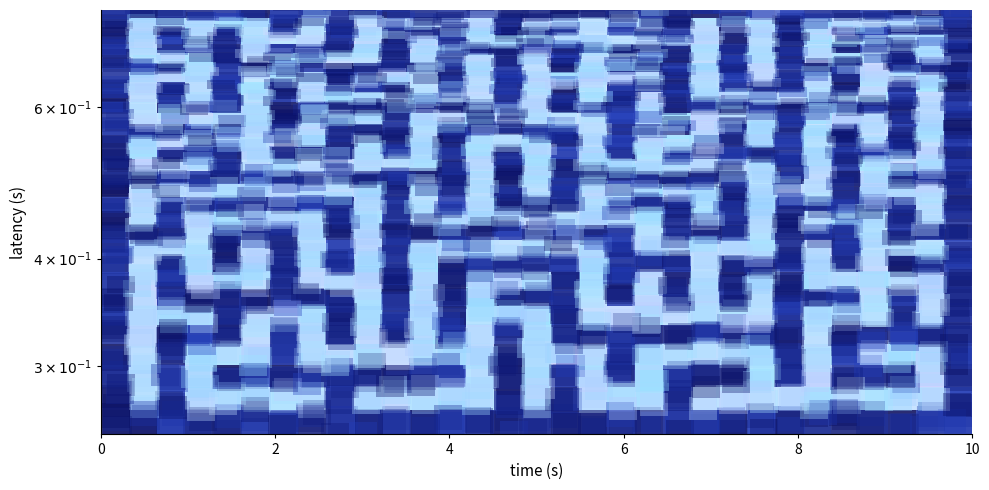

Reading left to right, list all the values displayed in this chart.

row_0: 0=1	1=1	2=1	3=1	4=1	5=1	6=1	7=1	8=1	9=1	10=1	11=1	12=1	13=1	14=1	15=1	16=1	17=1	18=1	19=1	20=1	21=1	22=1	23=1	24=1	25=1	26=1	27=1	28=1	29=1	30=1
row_1: 0=1	1=0	2=1	3=0	4=0	5=0	6=0	7=0	8=1	9=0	10=0	11=0	12=0	13=0	14=1	15=0	16=1	17=0	18=0	19=0	20=1	21=0	22=0	23=0	24=0	25=0	26=0	27=0	28=0	29=0	30=1
row_2: 0=1	1=0	2=1	3=0	4=1	5=1	6=1	7=1	8=1	9=1	10=1	11=1	12=1	13=0	14=1	15=0	16=1	17=0	18=1	19=0	20=1	21=1	22=1	23=0	24=1	25=0	26=1	27=1	28=1	29=0	30=1
row_3: 0=1	1=0	2=1	3=0	4=0	5=0	6=1	7=0	8=0	9=0	10=0	11=0	12=0	13=0	14=1	15=0	16=0	17=0	18=1	19=0	20=0	21=0	22=0	23=0	24=1	25=0	26=1	27=0	28=0	29=0	30=1
row_4: 0=1	1=0	2=1	3=1	4=1	5=0	6=1	7=0	8=1	9=0	10=1	11=0	12=1	13=0	14=1	15=0	16=1	17=1	18=1	19=1	20=1	21=1	22=1	23=1	24=1	25=0	26=1	27=1	28=1	29=1	30=1
row_5: 0=1	1=0	2=0	3=0	4=1	5=0	6=0	7=0	8=1	9=0	10=1	11=0	12=1	13=0	14=0	15=0	16=1	17=0	18=0	19=0	20=0	21=0	22=0	23=0	24=1	25=0	26=0	27=0	28=1	29=0	30=1
row_6: 0=1	1=0	2=1	3=1	4=1	5=1	6=1	7=1	8=1	9=0	10=1	11=0	12=1	13=0	14=1	15=1	16=1	17=0	18=1	19=0	20=1	21=0	22=1	23=0	24=1	25=1	26=1	27=0	28=1	29=0	30=1
row_7: 0=1	1=0	2=1	3=0	4=0	5=0	6=1	7=0	8=0	9=0	10=1	11=0	12=1	13=0	14=0	15=0	16=1	17=0	18=1	19=0	20=1	21=0	22=1	23=0	24=1	25=0	26=0	27=0	28=0	29=0	30=1
row_8: 0=1	1=0	2=1	3=0	4=1	5=0	6=1	7=0	8=1	9=0	10=1	11=0	12=1	13=1	14=1	15=1	16=1	17=0	18=1	19=1	20=1	21=0	22=1	23=1	24=1	25=0	26=1	27=0	28=1	29=1	30=1
row_9: 0=1	1=0	2=0	3=0	4=1	5=0	6=1	7=0	8=1	9=0	10=1	11=0	12=0	13=0	14=0	15=0	16=0	17=0	18=1	19=0	20=0	21=0	22=0	23=0	24=1	25=0	26=1	27=0	28=0	29=0	30=1
row_10: 0=1	1=1	2=1	3=0	4=1	5=1	6=1	7=0	8=1	9=0	10=1	11=1	12=1	13=1	14=1	15=1	16=1	17=1	18=1	19=0	20=1	21=1	22=1	23=0	24=1	25=1	26=1	27=0	28=1	29=1	30=1
row_11: 0=1	1=0	2=1	3=0	4=0	5=0	6=0	7=0	8=1	9=0	10=1	11=0	12=0	13=0	14=0	15=0	16=0	17=0	18=0	19=0	20=1	21=0	22=1	23=0	24=1	25=0	26=0	27=0	28=1	29=0	30=1
row_12: 0=1	1=0	2=1	3=1	4=1	5=1	6=1	7=1	8=1	9=0	10=1	11=0	12=1	13=0	14=1	15=1	16=1	17=0	18=1	19=1	20=1	21=0	22=1	23=0	24=1	25=1	26=1	27=1	28=1	29=0	30=1
row_13: 0=1	1=0	2=0	3=0	4=0	5=0	6=0	7=0	8=0	9=0	10=1	11=0	12=1	13=0	14=1	15=0	16=1	17=0	18=0	19=0	20=0	21=0	22=1	23=0	24=0	25=0	26=1	27=0	28=0	29=0	30=1
row_14: 0=1	1=1	2=1	3=1	4=1	5=1	6=1	7=1	8=1	9=1	10=1	11=1	12=1	13=0	14=1	15=0	16=1	17=1	18=1	19=1	20=1	21=1	22=1	23=0	24=1	25=0	26=1	27=0	28=1	29=1	30=1
row_15: 0=1	1=0	2=0	3=0	4=1	5=0	6=0	7=0	8=0	9=0	10=0	11=0	12=1	13=0	14=1	15=0	16=1	17=0	18=0	19=0	20=0	21=0	22=0	23=0	24=1	25=0	26=1	27=0	28=0	29=0	30=1
row_16: 0=1	1=0	2=1	3=1	4=1	5=0	6=1	7=1	8=1	9=0	10=1	11=0	12=1	13=0	14=1	15=0	16=1	17=0	18=1	19=0	20=1	21=1	22=1	23=1	24=1	25=0	26=1	27=1	28=1	29=0	30=1
row_17: 0=1	1=0	2=0	3=0	4=0	5=0	6=0	7=0	8=1	9=0	10=1	11=0	12=1	13=0	14=0	15=0	16=1	17=0	18=1	19=0	20=0	21=0	22=1	23=0	24=1	25=0	26=1	27=0	28=1	29=0	30=1
row_18: 0=1	1=1	2=1	3=1	4=1	5=0	6=1	7=0	8=1	9=1	10=1	11=0	12=1	13=1	14=1	15=1	16=1	17=0	18=1	19=1	20=1	21=0	22=1	23=0	24=1	25=0	26=1	27=0	28=1	29=0	30=1
row_19: 0=1	1=0	2=0	3=0	4=0	5=0	6=1	7=0	8=0	9=0	10=1	11=0	12=0	13=0	14=0	15=0	16=0	17=0	18=1	19=0	20=0	21=0	22=0	23=0	24=1	25=0	26=0	27=0	28=1	29=0	30=1
row_20: 0=1	1=0	2=1	3=1	4=1	5=0	6=1	7=1	8=1	9=1	10=1	11=1	12=1	13=1	14=1	15=0	16=1	17=1	18=1	19=0	20=1	21=1	22=1	23=1	24=1	25=1	26=1	27=1	28=1	29=0	30=1
row_21: 0=1	1=0	2=1	3=0	4=1	5=0	6=1	7=0	8=0	9=0	10=0	11=0	12=0	13=0	14=1	15=0	16=1	17=0	18=1	19=0	20=1	21=0	22=0	23=0	24=0	25=0	26=0	27=0	28=1	29=0	30=1
row_22: 0=1	1=0	2=1	3=0	4=1	5=0	6=1	7=0	8=1	9=1	10=1	11=0	12=1	13=0	14=1	15=0	16=1	17=0	18=1	19=1	20=1	21=0	22=1	23=1	24=1	25=0	26=1	27=0	28=1	29=0	30=1
row_23: 0=1	1=0	2=0	3=0	4=1	5=0	6=0	7=0	8=1	9=0	10=0	11=0	12=1	13=0	14=1	15=0	16=0	17=0	18=0	19=0	20=1	21=0	22=1	23=0	24=1	25=0	26=1	27=0	28=0	29=0	30=1
row_24: 0=1	1=1	2=1	3=0	4=1	5=1	6=1	7=1	8=1	9=1	10=1	11=1	12=1	13=0	14=1	15=0	16=1	17=0	18=1	19=1	20=1	21=0	22=1	23=0	24=1	25=1	26=1	27=0	28=1	29=1	30=1
row_25: 0=1	1=0	2=0	3=0	4=1	5=0	6=0	7=0	8=0	9=0	10=1	11=0	12=0	13=0	14=1	15=0	16=1	17=0	18=0	19=0	20=1	21=0	22=1	23=0	24=1	25=0	26=0	27=0	28=1	29=0	30=1
row_26: 0=1	1=0	2=1	3=1	4=1	5=0	6=1	7=1	8=1	9=0	10=1	11=0	12=1	13=1	14=1	15=1	16=1	17=1	18=1	19=1	20=1	21=0	22=1	23=0	24=1	25=0	26=1	27=1	28=1	29=0	30=1
row_27: 0=1	1=0	2=1	3=0	4=1	5=0	6=0	7=0	8=1	9=0	10=1	11=0	12=1	13=0	14=0	15=0	16=0	17=0	18=0	19=0	20=0	21=0	22=1	23=0	24=1	25=0	26=0	27=0	28=0	29=0	30=1
row_28: 0=1	1=0	2=1	3=0	4=1	5=0	6=1	7=0	8=1	9=0	10=1	11=1	12=1	13=0	14=1	15=1	16=1	17=0	18=1	19=1	20=1	21=0	22=1	23=0	24=1	25=0	26=1	27=1	28=1	29=1	30=1
row_29: 0=1	1=0	2=0	3=0	4=0	5=0	6=1	7=0	8=1	9=0	10=0	11=0	12=0	13=0	14=1	15=0	16=0	17=0	18=0	19=0	20=1	21=0	22=0	23=0	24=1	25=0	26=0	27=0	28=0	29=0	30=1
row_30: 0=1	1=1	2=1	3=1	4=1	5=1	6=1	7=1	8=1	9=1	10=1	11=1	12=1	13=1	14=1	15=1	16=1	17=1	18=1	19=1	20=1	21=1	22=1	23=1	24=1	25=1	26=1	27=1	28=1	29=1	30=1